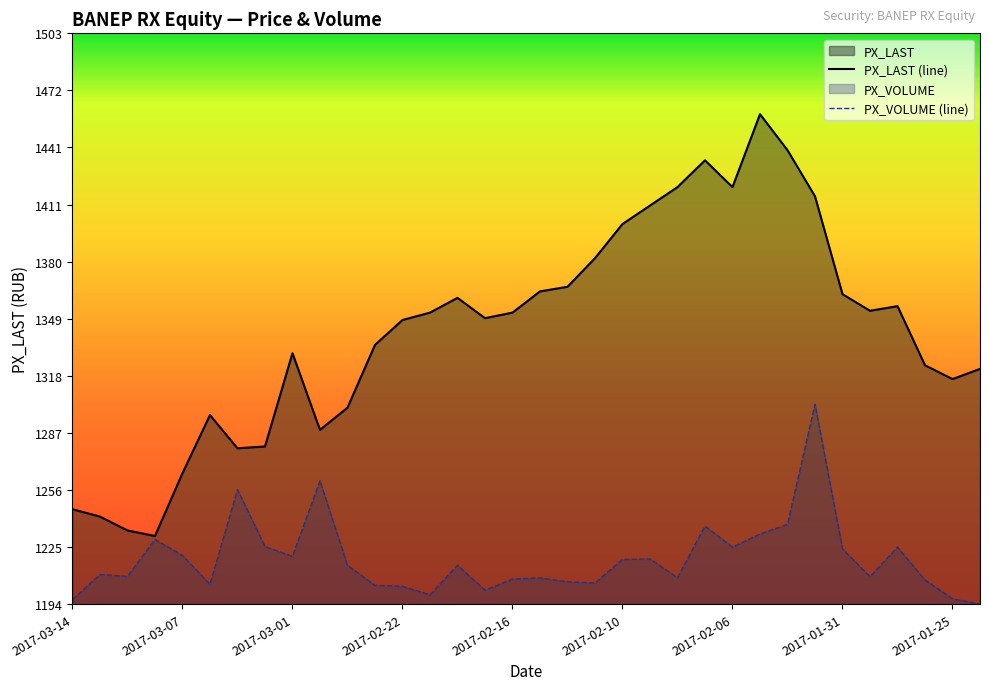

List the series in order of their overall mean, lowest first.

PX_VOLUME (line), PX_LAST (line)